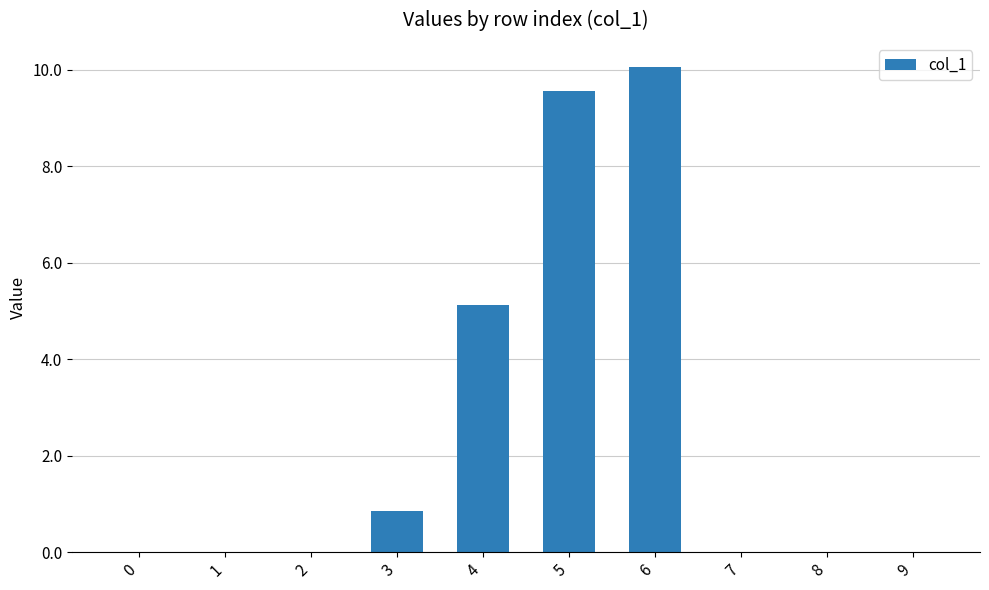

At which label is the value closest to 5?

4